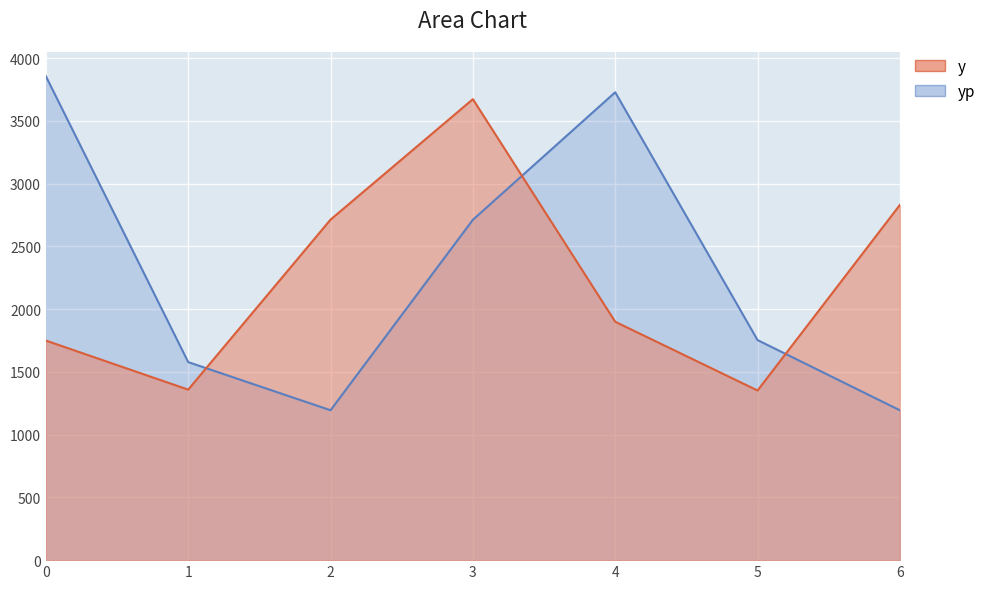

Which series has the largest total across all categories?

yp